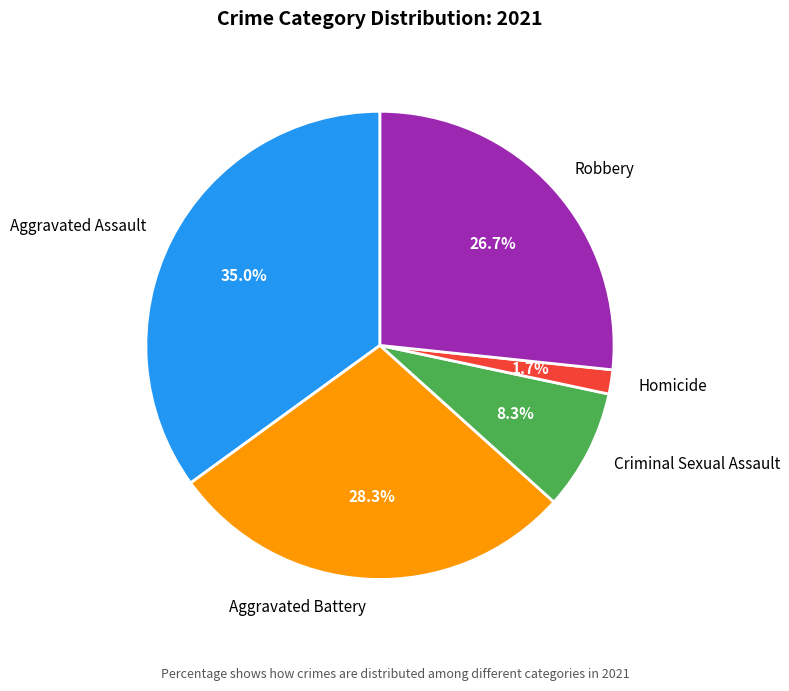

How many segments does this pie chart have?

5